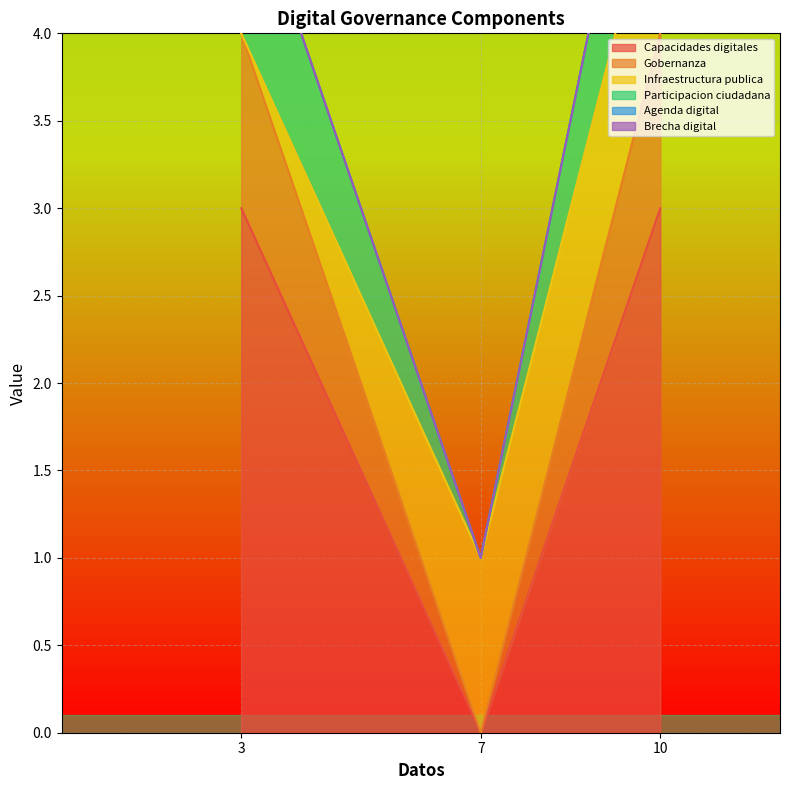

What is the sum of all Capacidades digitales values?

6